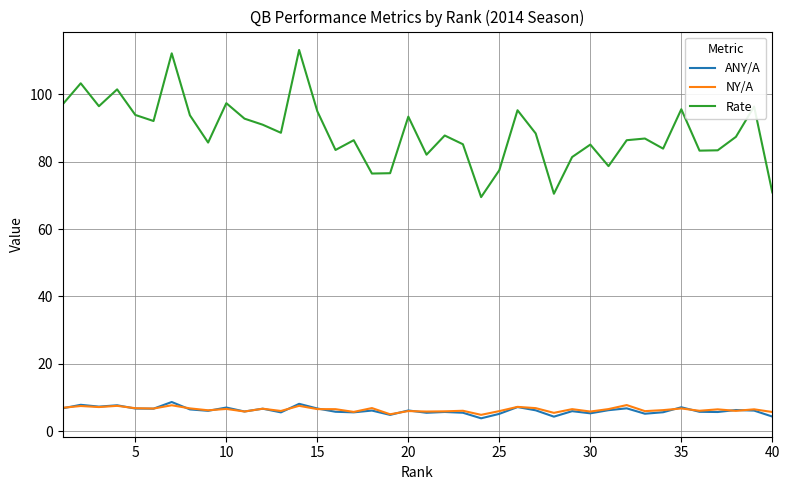

Is this an area chart (filled region under the line)?

No